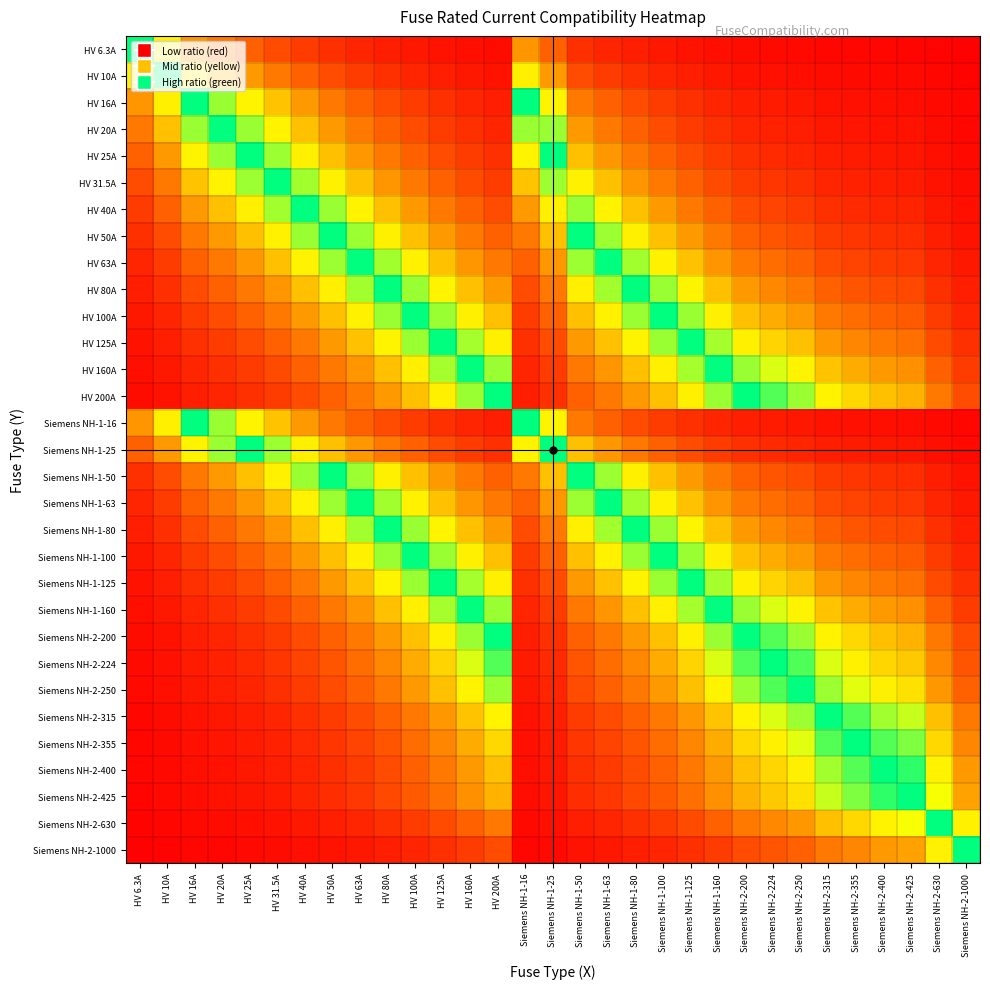

At how many categories does at least one series exceed 0?

31